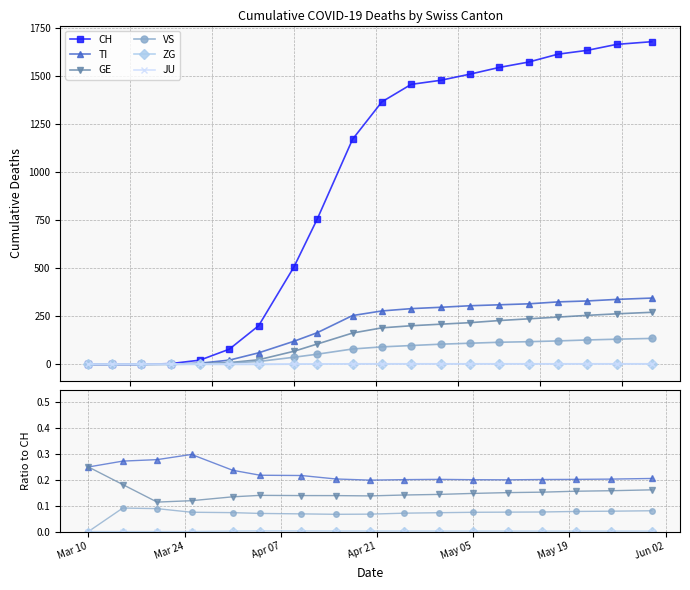

Which series has the widest spread of values?

CH